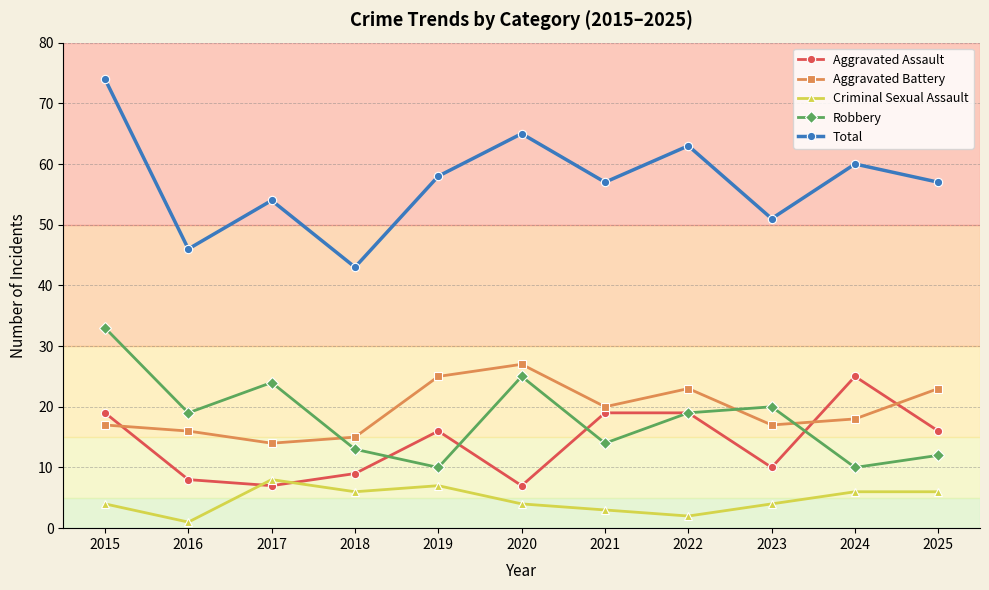

What is the spread (max minus min) of values at 2024?

54